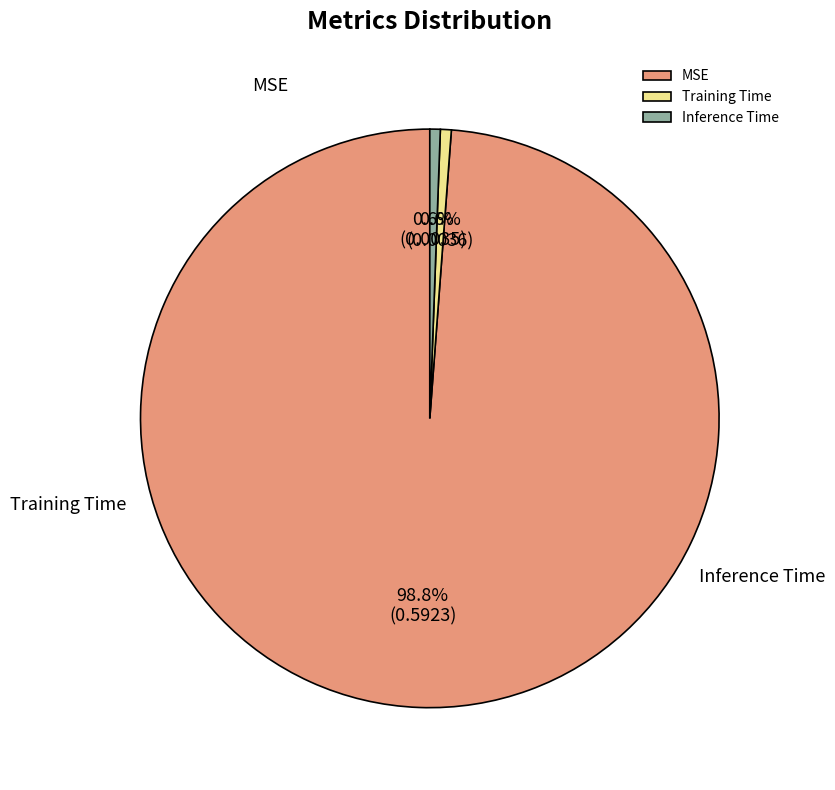

What is the change in value from MSE to Inference Time?

-0.6